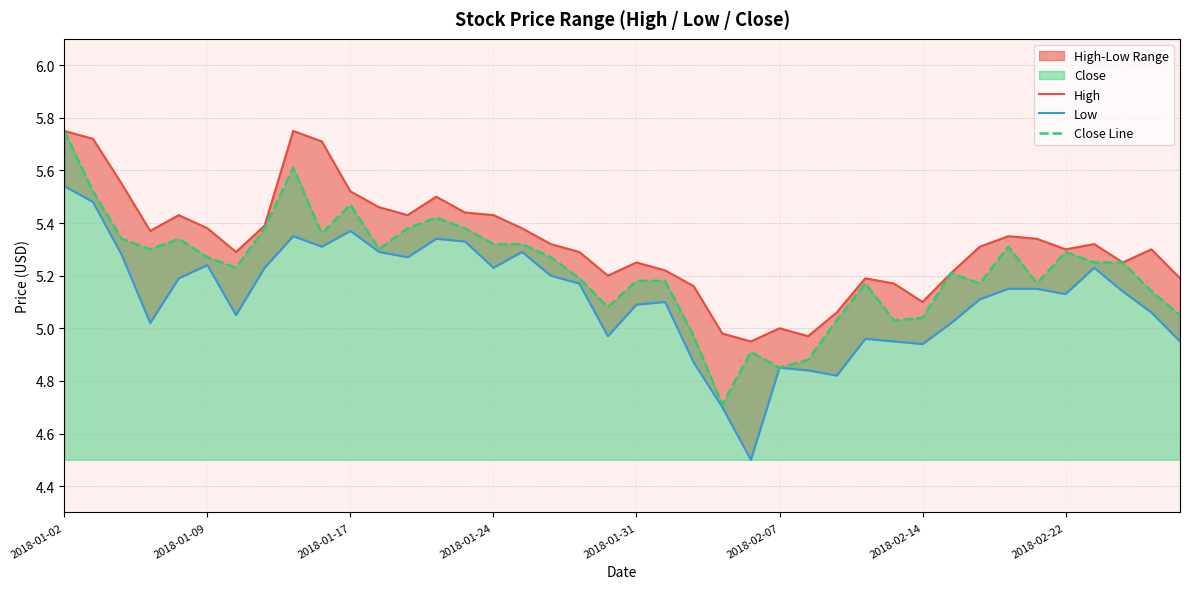

Does the chart display data point markers on the line(s)?

No